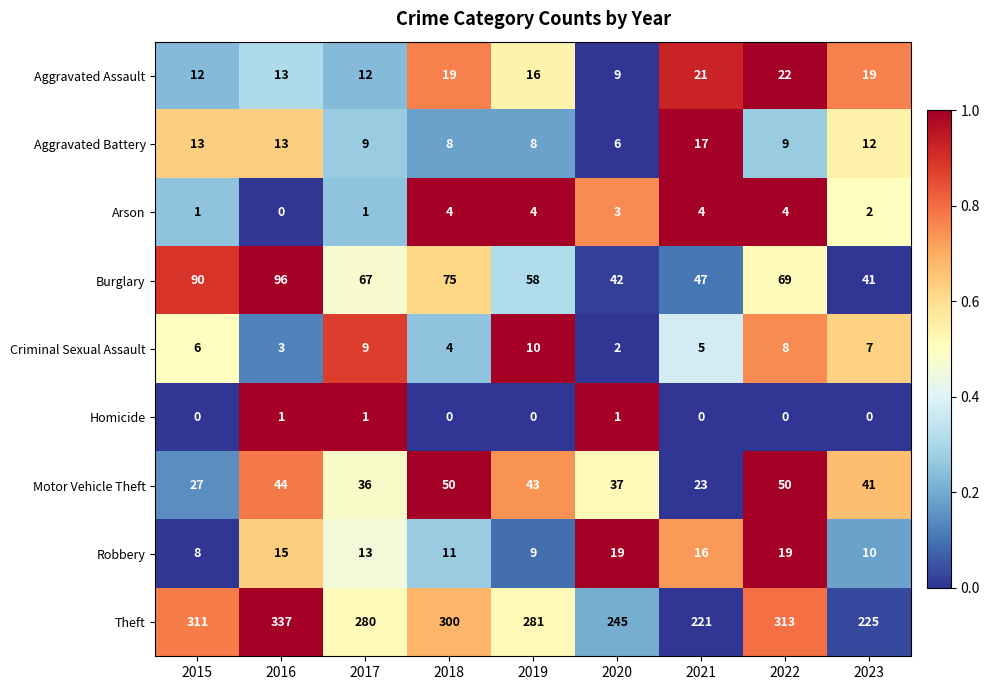

List the series in order of their peak value, highest first.

Theft, Burglary, Motor Vehicle Theft, Aggravated Assault, Robbery, Aggravated Battery, Criminal Sexual Assault, Arson, Homicide